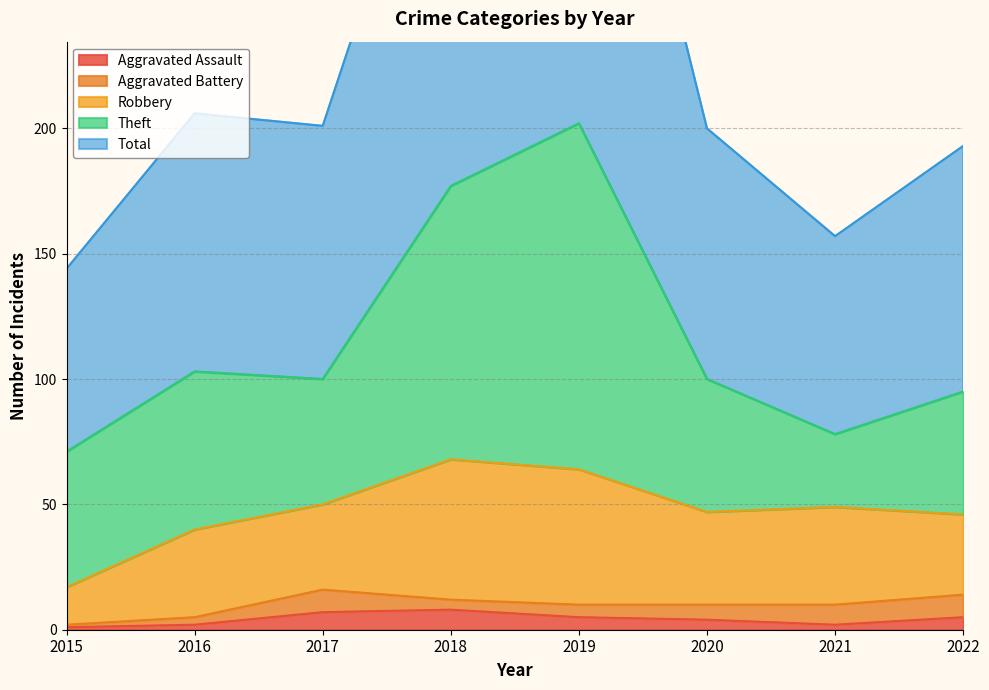

Where is the first local maximum for Aggravated Battery?

2017